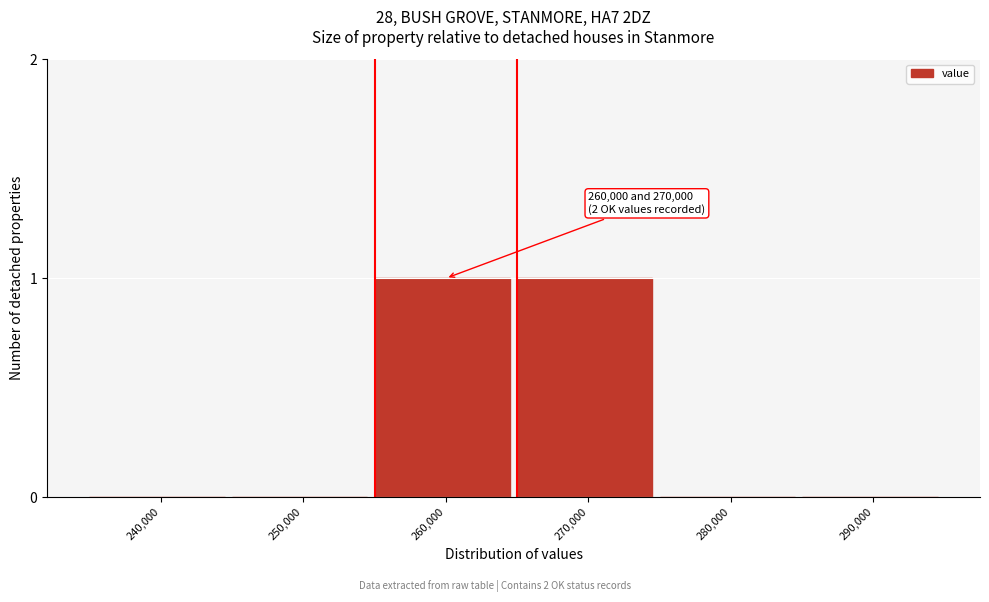

Reading left to right, list all the values displayed in this chart.

240,000=0	250,000=0	260,000=1	270,000=1	280,000=0	290,000=0